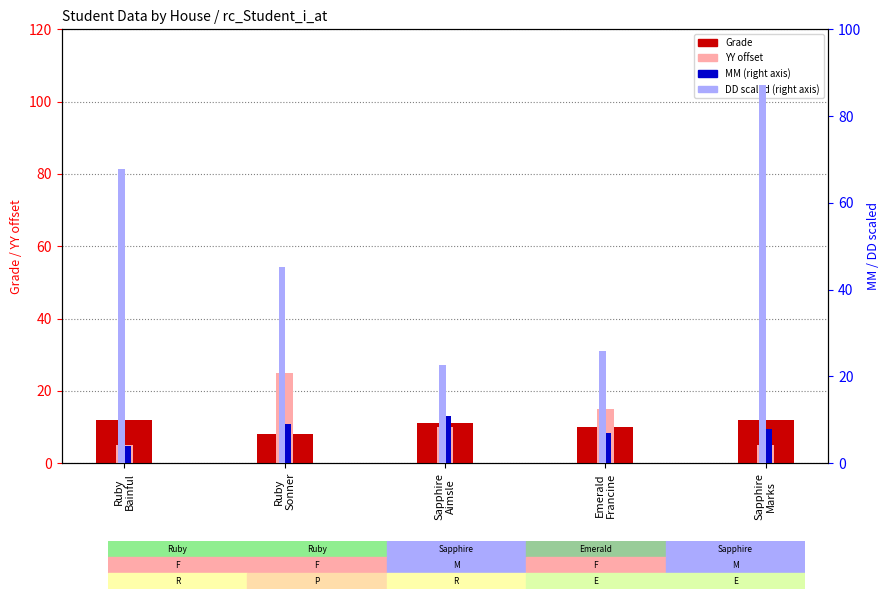

Reading left to right, list all the values displayed in this chart.

Grade: 12.0	8.0	11.0	10.0	12.0
YY offset: 5.0	25.0	10.0	15.0	5.0
MM (right): 4.0	9.0	11.0	7.0	8.0
DD scaled (right): 67.7	45.2	22.6	25.8	87.1